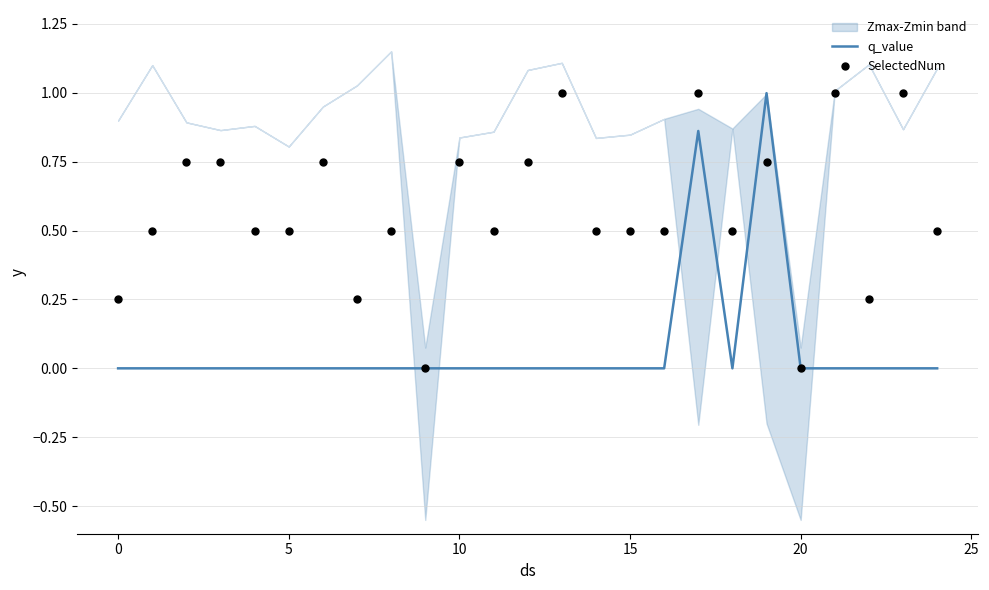

What is the total value across all series at 18?

0.5